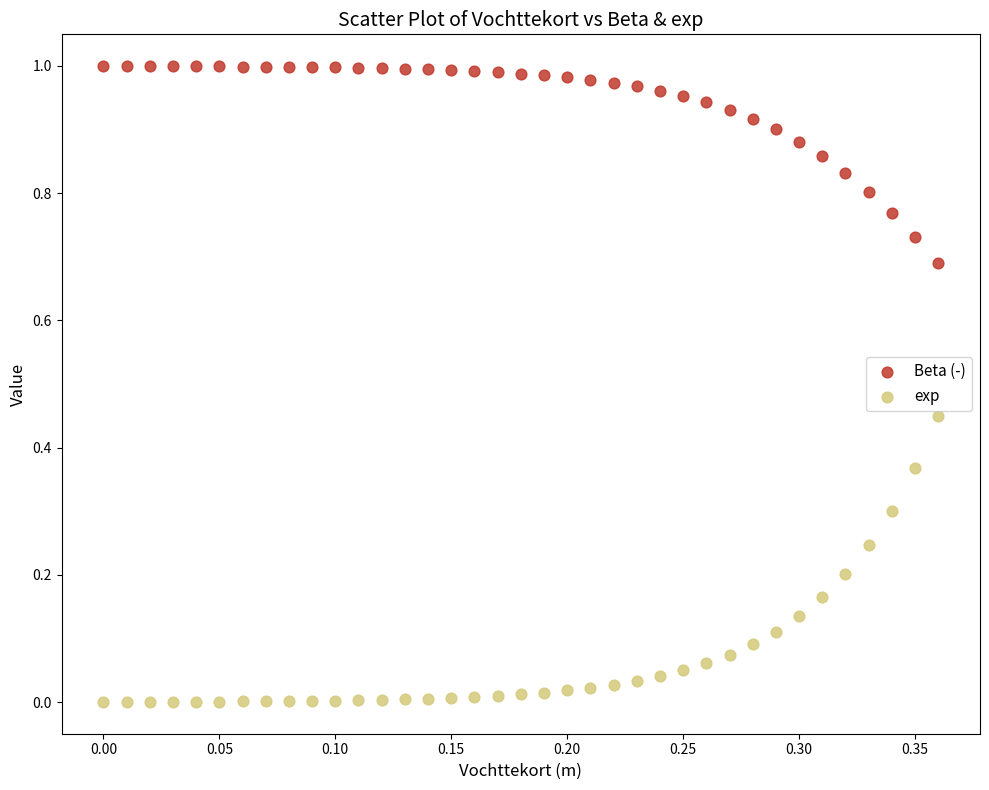

Which series reaches the minimum Y coordinate?

exp